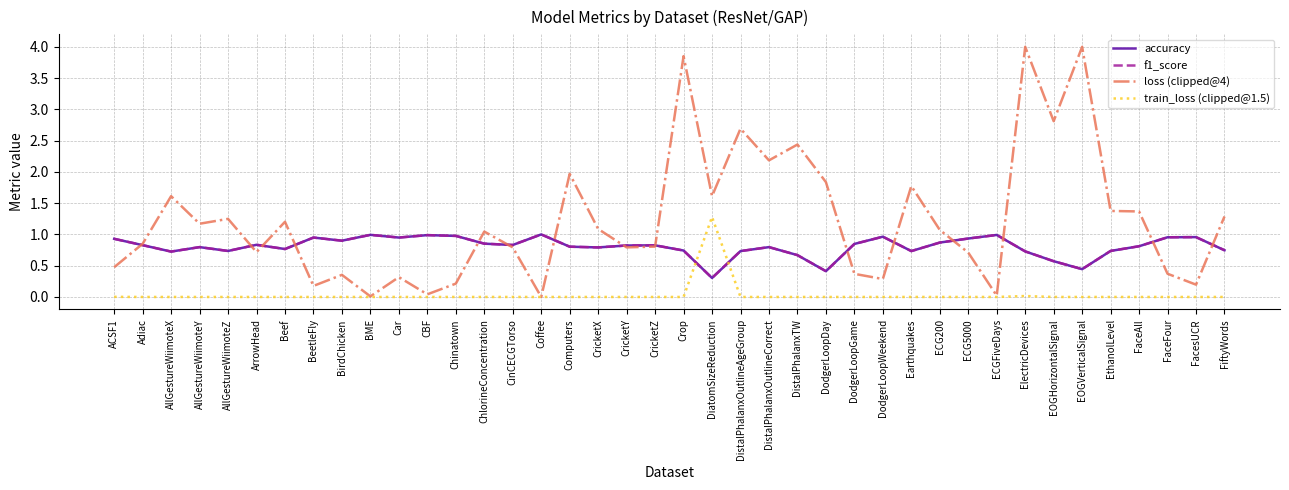

What is the difference between the loss (clipped@4) values at Beef and EOGVerticalSignal?

2.8